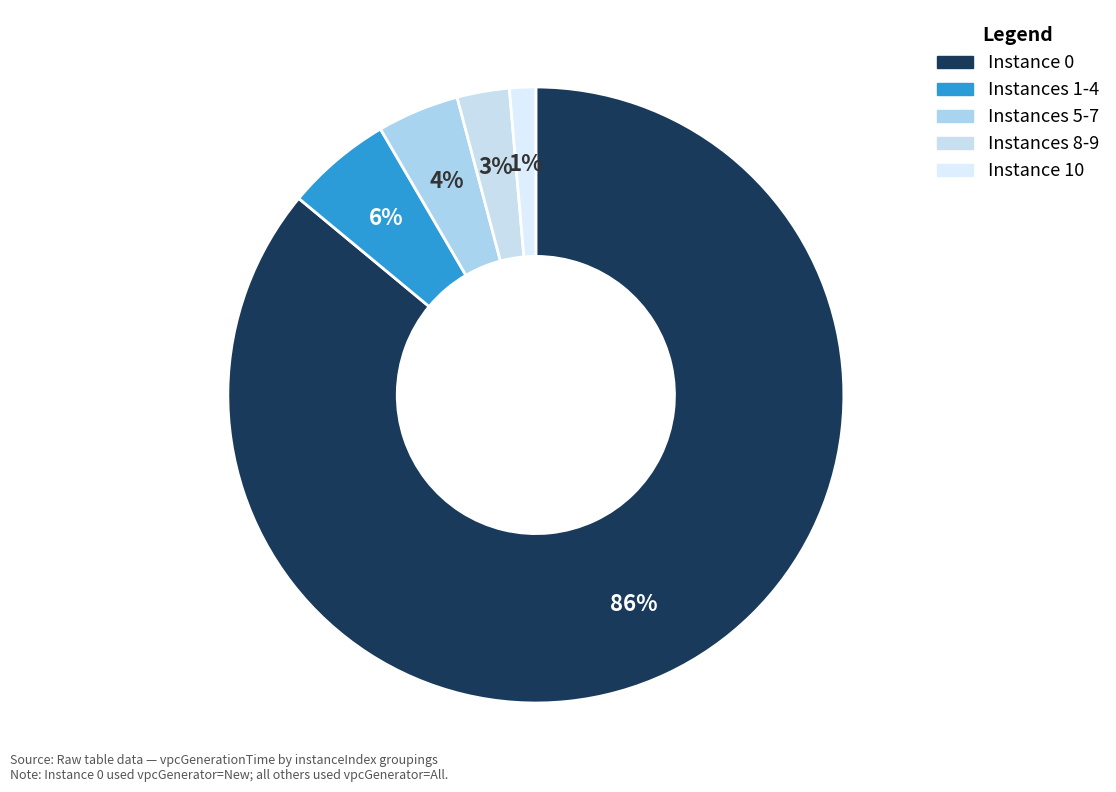

How many segments does this pie chart have?

5